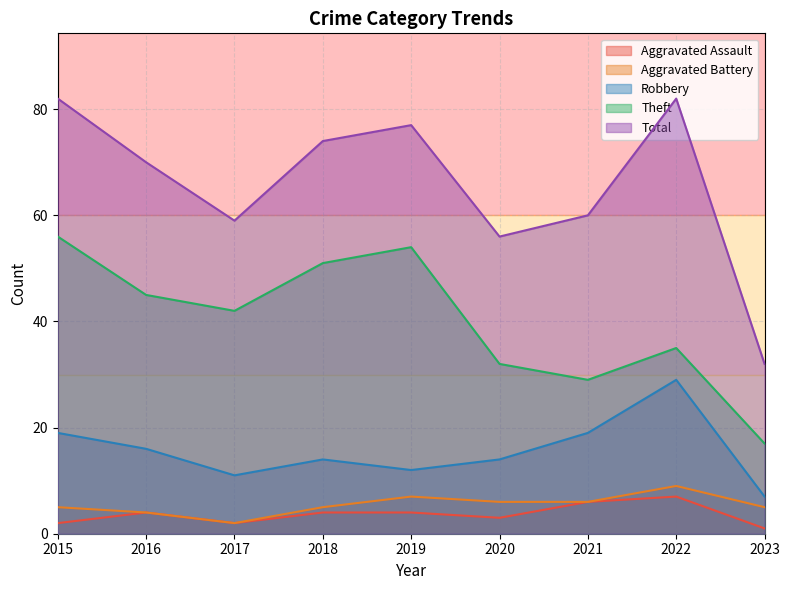

What is the difference between the second highest and minimum values in the Total series?

50